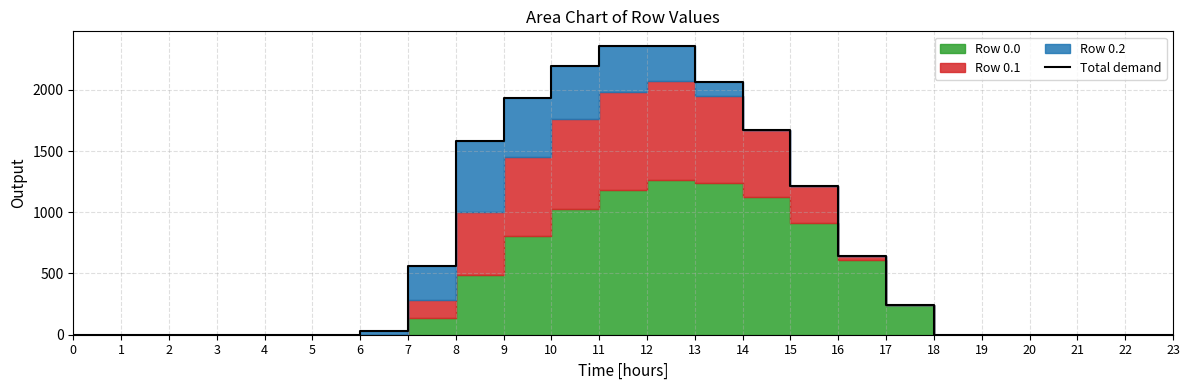

At which category does the data reach its first local peak?

11